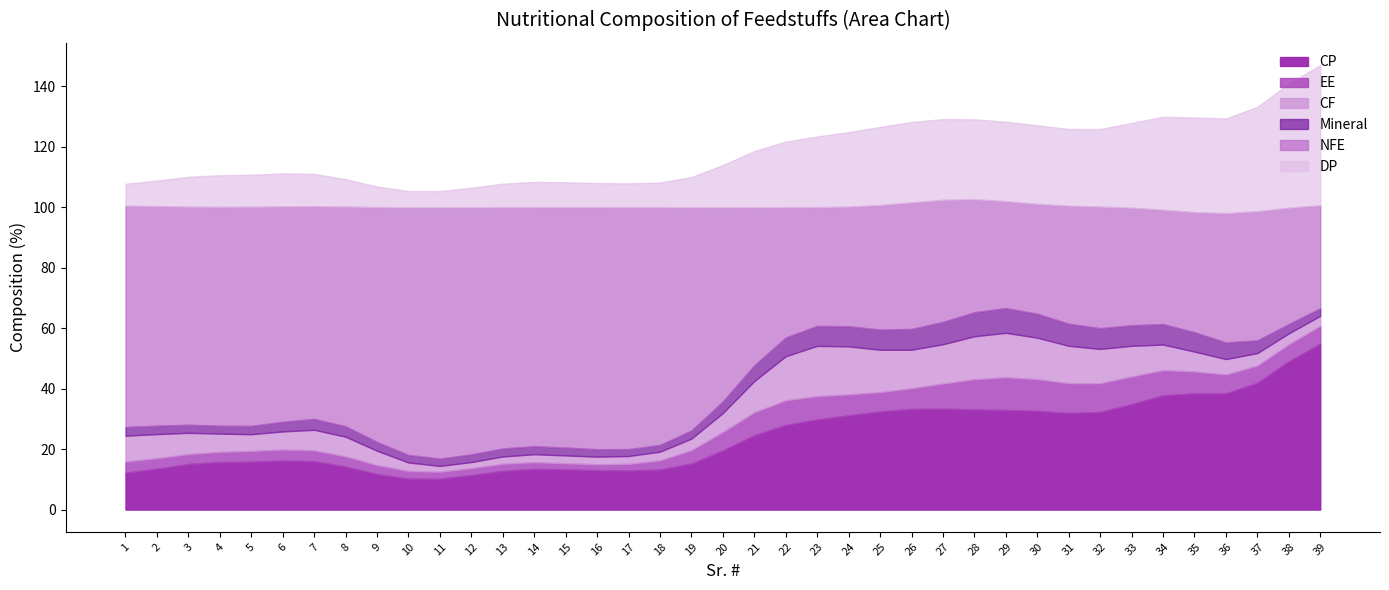

In Mineral, how many points are lower than both neighbors (excluding endpoints)?

12